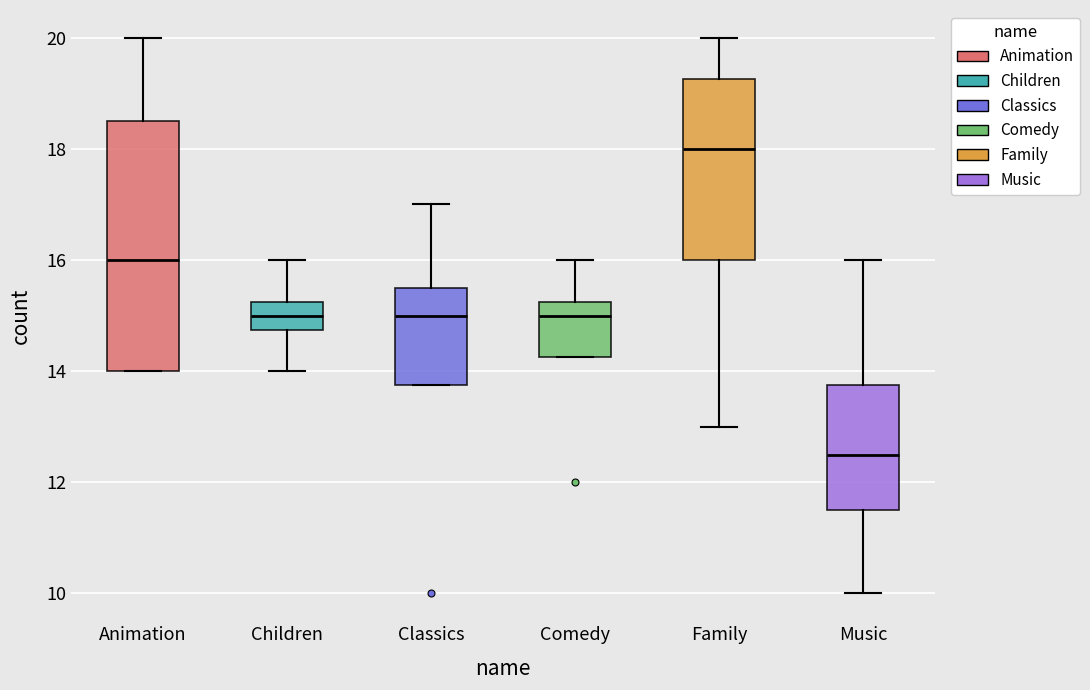

Where does the median line of the box for Classics sit on the y-axis? The values are not printed on the chart, so give them approximately, as read against the axis.

15.0